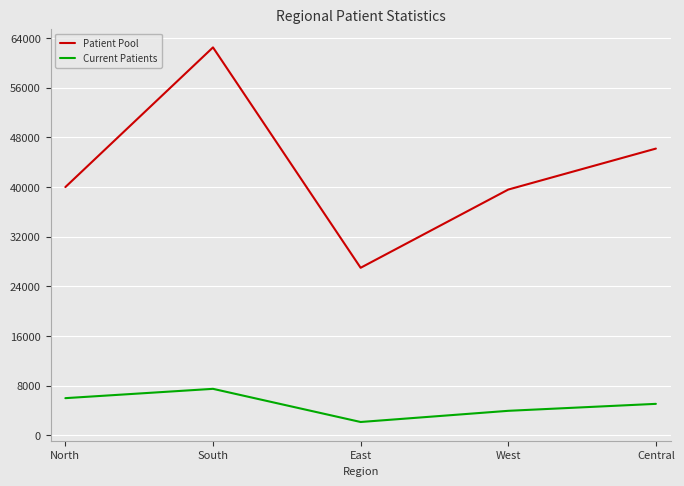

Reading right to left, list all the values displayed in this chart.

Patient Pool: 46200	39600	27000	62500	40000
Current Patients: 5082	3960	2160	7500	6000